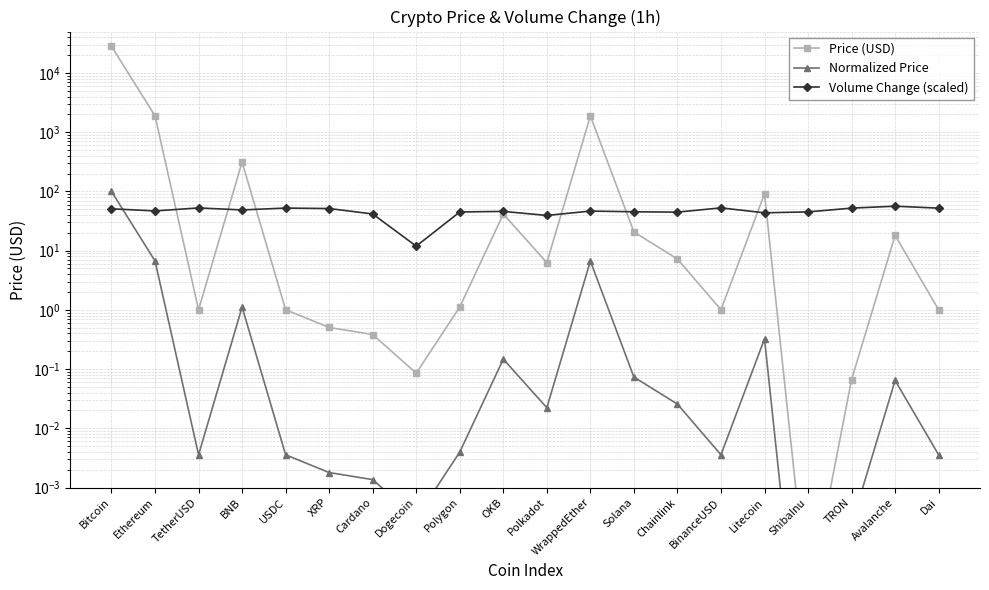

What is the sum of the Volume Change (scaled) values at WrappedEther and Bitcoin?

97.4